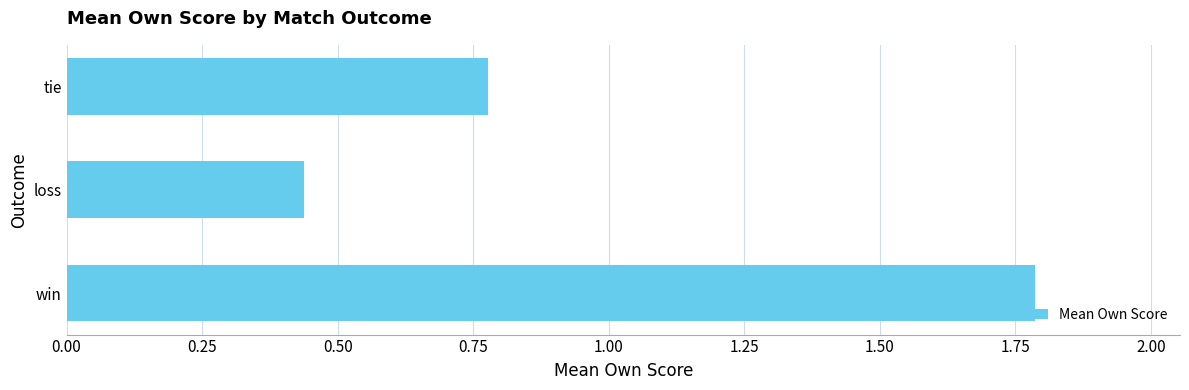

The value at loss is 0.6. True or false?

False